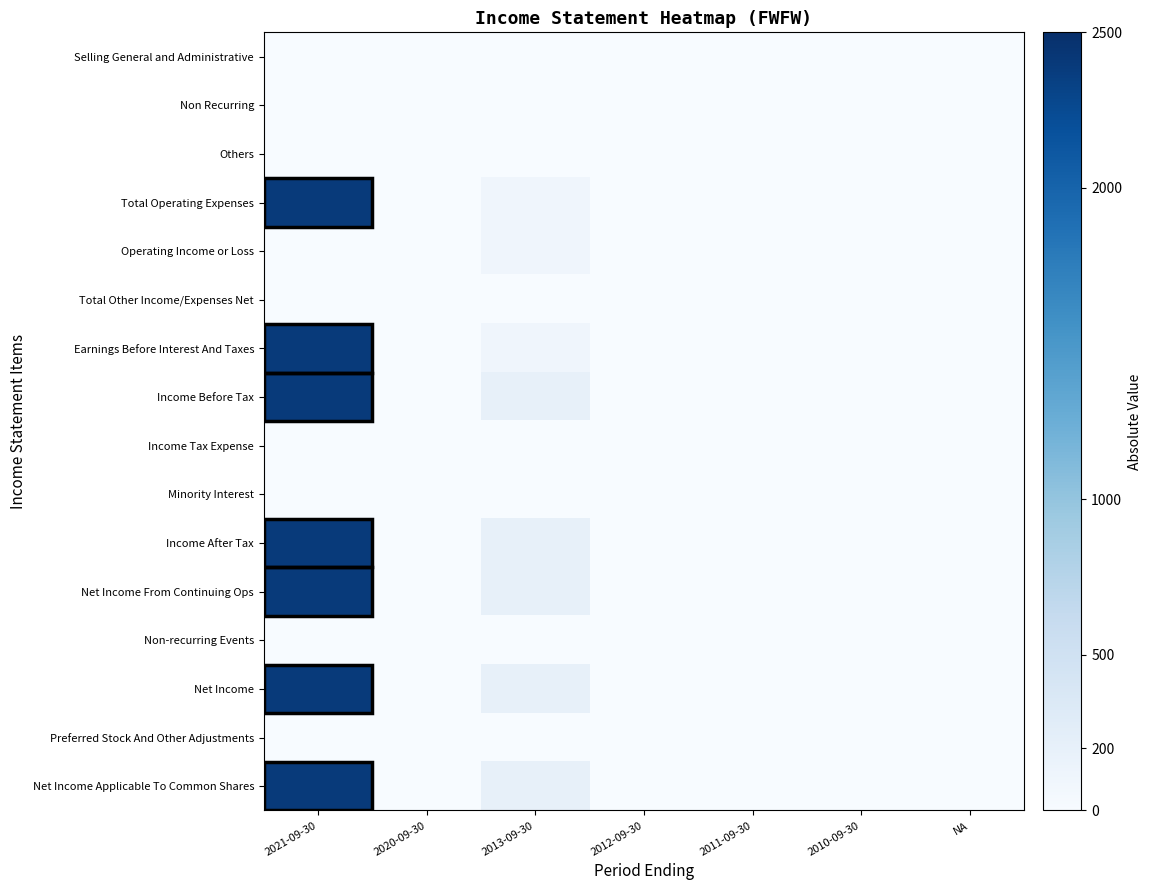

Reading right to left, what are all the values shown in this chart?

Selling General and Administrative: NA=0	2010-09-30=0	2011-09-30=0	2012-09-30=0	2013-09-30=0	2020-09-30=0	2021-09-30=0
Non Recurring: NA=0	2010-09-30=0	2011-09-30=0	2012-09-30=0	2013-09-30=0	2020-09-30=0	2021-09-30=0
Others: NA=0	2010-09-30=0	2011-09-30=0	2012-09-30=0	2013-09-30=0	2020-09-30=0	2021-09-30=0
Total Operating Expenses: NA=0	2010-09-30=0	2011-09-30=0	2012-09-30=0	2013-09-30=100	2020-09-30=0	2021-09-30=2400
Operating Income or Loss: NA=0	2010-09-30=0	2011-09-30=0	2012-09-30=0	2013-09-30=100	2020-09-30=0	2021-09-30=0
Total Other Income/Expenses Net: NA=0	2010-09-30=0	2011-09-30=0	2012-09-30=0	2013-09-30=0	2020-09-30=0	2021-09-30=0
Earnings Before Interest And Taxes: NA=0	2010-09-30=0	2011-09-30=0	2012-09-30=0	2013-09-30=100	2020-09-30=0	2021-09-30=2400
Income Before Tax: NA=0	2010-09-30=0	2011-09-30=0	2012-09-30=0	2013-09-30=200	2020-09-30=0	2021-09-30=2400
Income Tax Expense: NA=0	2010-09-30=0	2011-09-30=0	2012-09-30=0	2013-09-30=0	2020-09-30=0	2021-09-30=0
Minority Interest: NA=0	2010-09-30=0	2011-09-30=0	2012-09-30=0	2013-09-30=0	2020-09-30=0	2021-09-30=0
Income After Tax: NA=0	2010-09-30=0	2011-09-30=0	2012-09-30=0	2013-09-30=200	2020-09-30=0	2021-09-30=2400
Net Income From Continuing Ops: NA=0	2010-09-30=0	2011-09-30=0	2012-09-30=0	2013-09-30=200	2020-09-30=0	2021-09-30=2400
Non-recurring Events: NA=0	2010-09-30=0	2011-09-30=0	2012-09-30=0	2013-09-30=0	2020-09-30=0	2021-09-30=0
Net Income: NA=0	2010-09-30=0	2011-09-30=0	2012-09-30=0	2013-09-30=200	2020-09-30=0	2021-09-30=2400
Preferred Stock And Other Adjustments: NA=0	2010-09-30=0	2011-09-30=0	2012-09-30=0	2013-09-30=0	2020-09-30=0	2021-09-30=0
Net Income Applicable To Common Shares: NA=0	2010-09-30=0	2011-09-30=0	2012-09-30=0	2013-09-30=200	2020-09-30=0	2021-09-30=2400